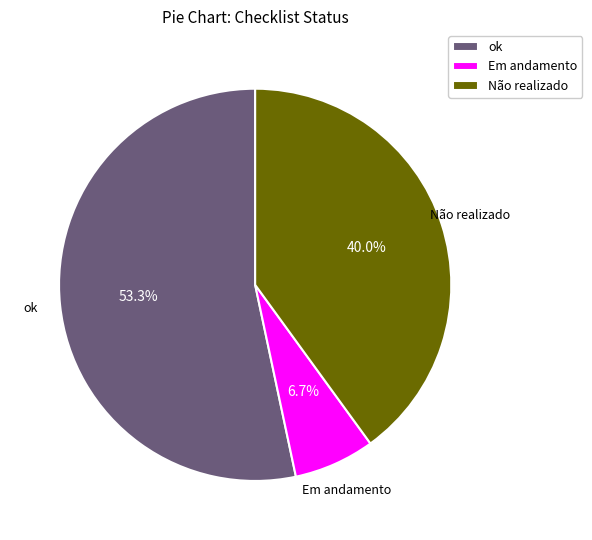

Does Não realizado represent more than half of the total?

No